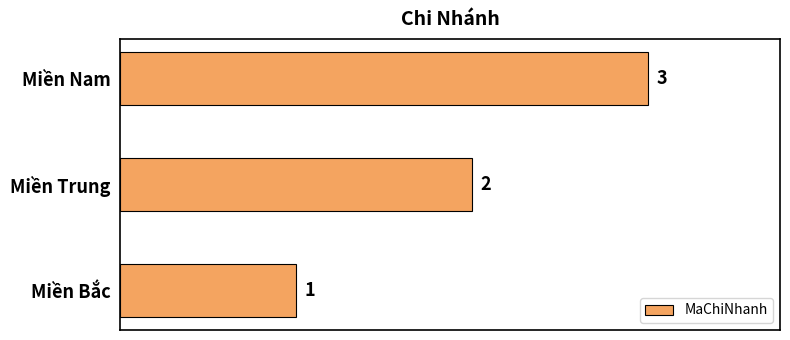

Which has a higher value, Miền Trung or Miền Nam?

Miền Nam